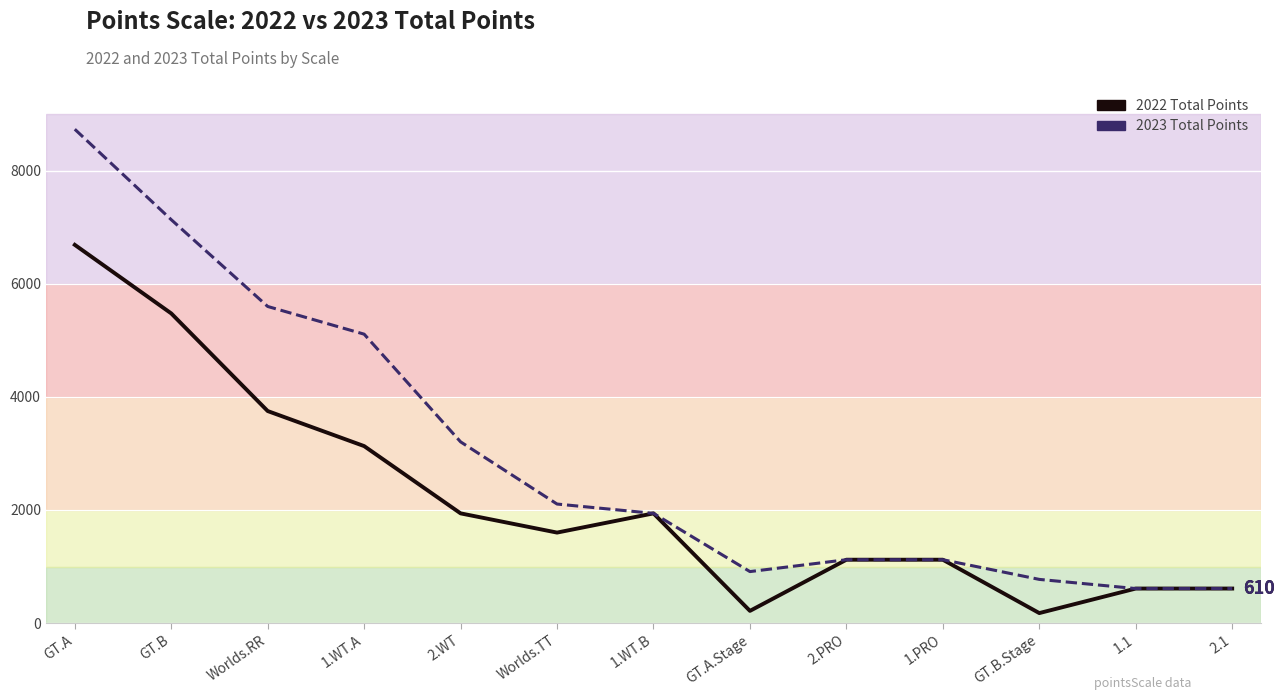

What are all the series names shown in the legend?

2022 Total Points, 2023 Total Points